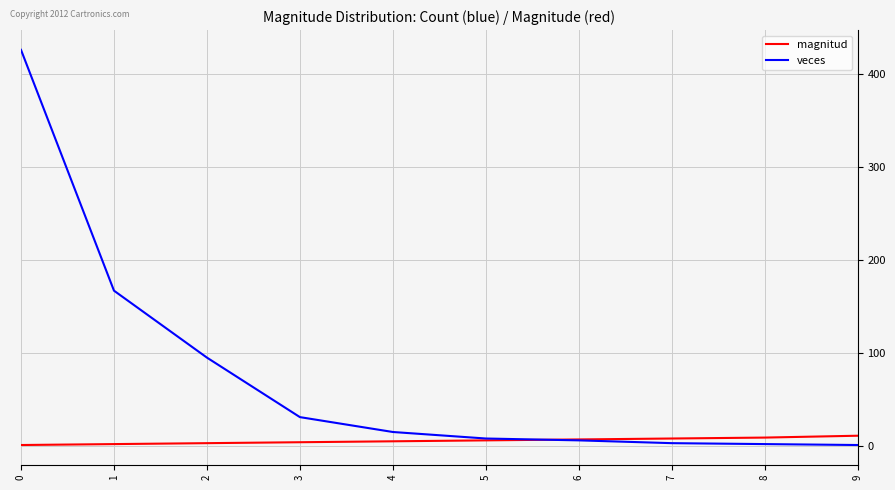

Which series changed the most between 1 and 5?

veces